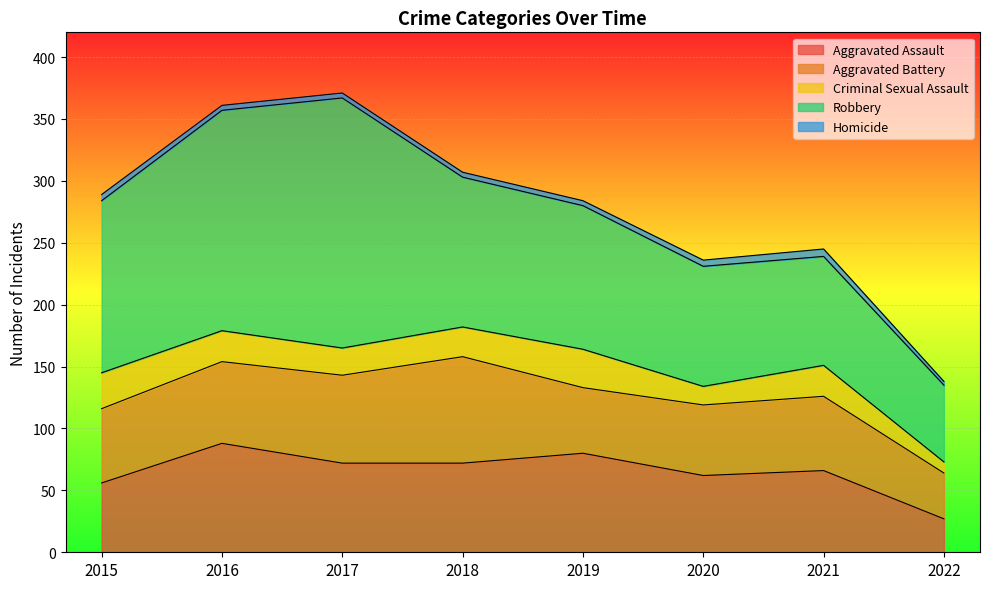

What is the maximum value for Aggravated Assault?

88